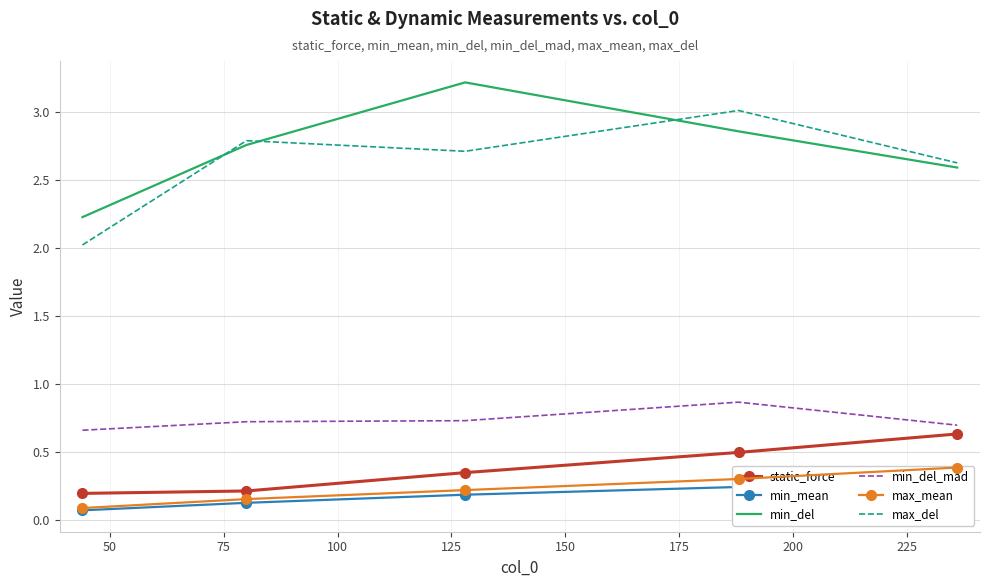

True or false: min_del_mad and max_del intersect in this chart.

False